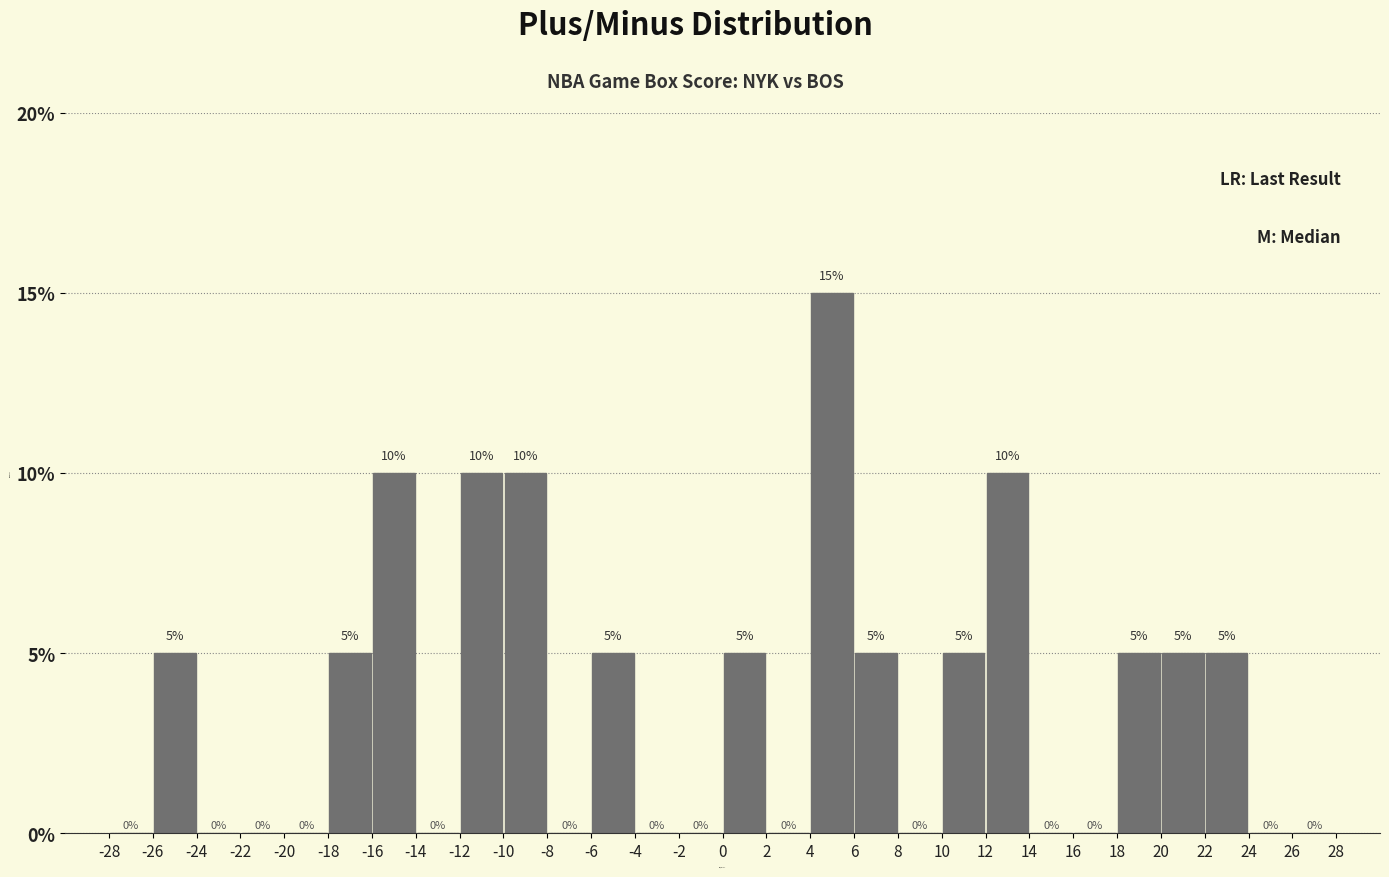

Reading left to right, transcribe this chart: for each bar, give the range it covers on the x-axis and its height.

-28 to -26: 0
-26 to -24: 5
-24 to -22: 0
-22 to -20: 0
-20 to -18: 0
-18 to -16: 5
-16 to -14: 10
-14 to -12: 0
-12 to -10: 10
-10 to -8: 10
-8 to -6: 0
-6 to -4: 5
-4 to -2: 0
-2 to 0: 0
0 to 2: 5
2 to 4: 0
4 to 6: 15
6 to 8: 5
8 to 10: 0
10 to 12: 5
12 to 14: 10
14 to 16: 0
16 to 18: 0
18 to 20: 5
20 to 22: 5
22 to 24: 5
24 to 26: 0
26 to 28: 0